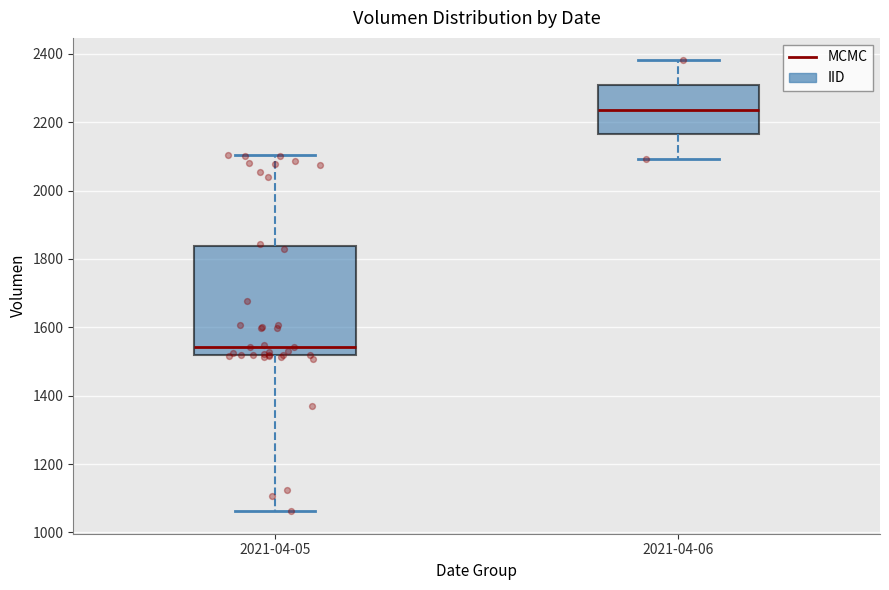

Reading left to right, transcribe this box plot: for each box, give where its median line is, the range the box spans, and where its two whiskers end, as read against the y-axis. The values are not printed on the chart, so give them approximately, as read against the axis.

2021-04-05: median 1540, box 1520 to 1840, whiskers 1060 to 2100
2021-04-06: median 2240, box 2160 to 2300, whiskers 2100 to 2380